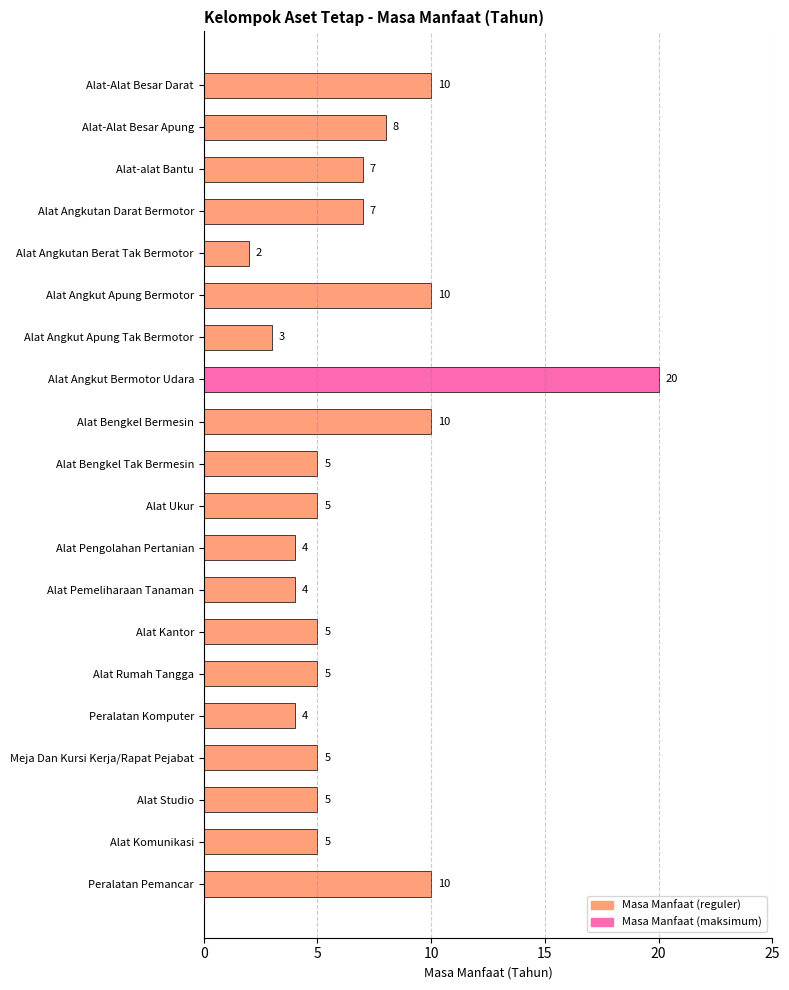

Does the chart contain any negative values?

No